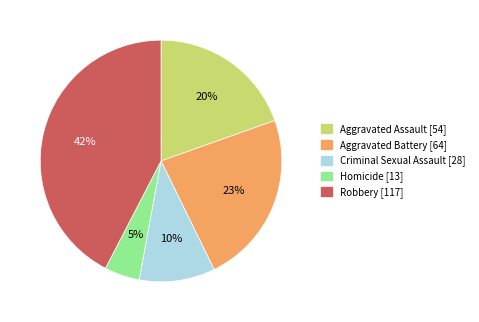

Count the number of slices in the pie.

5